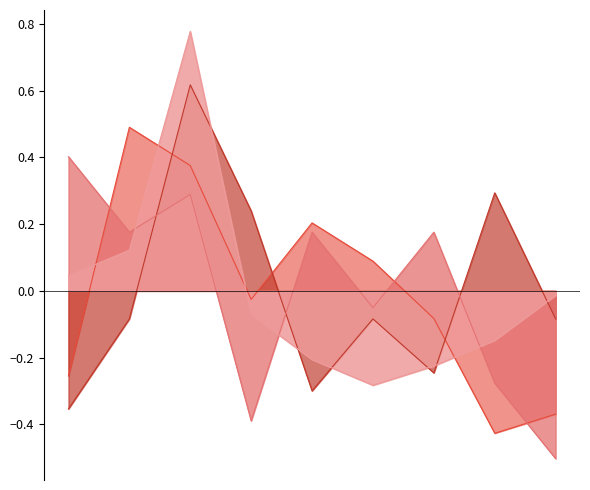

How many times do Criminal Sexual Assault and Robbery cross each other?

3